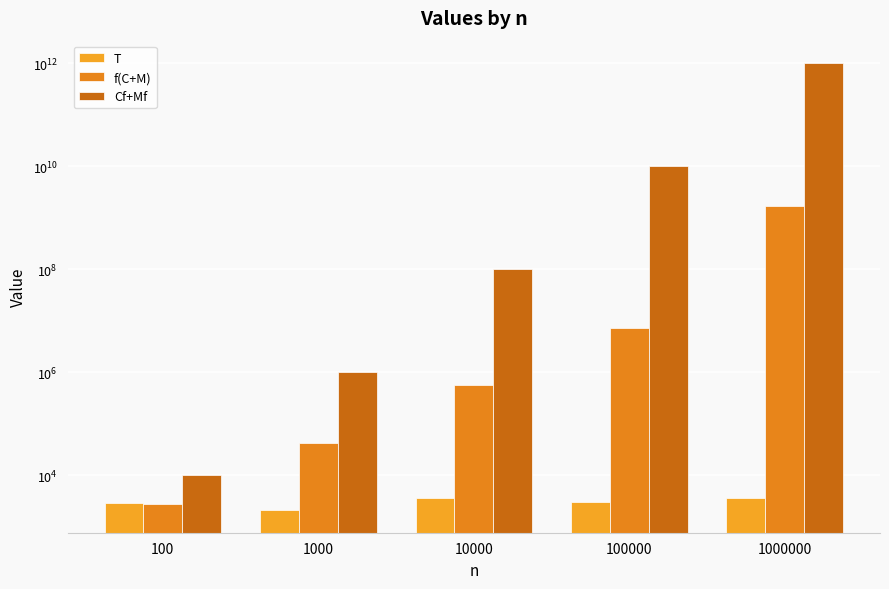

Is it true that T equals 2105 at 1000?

True